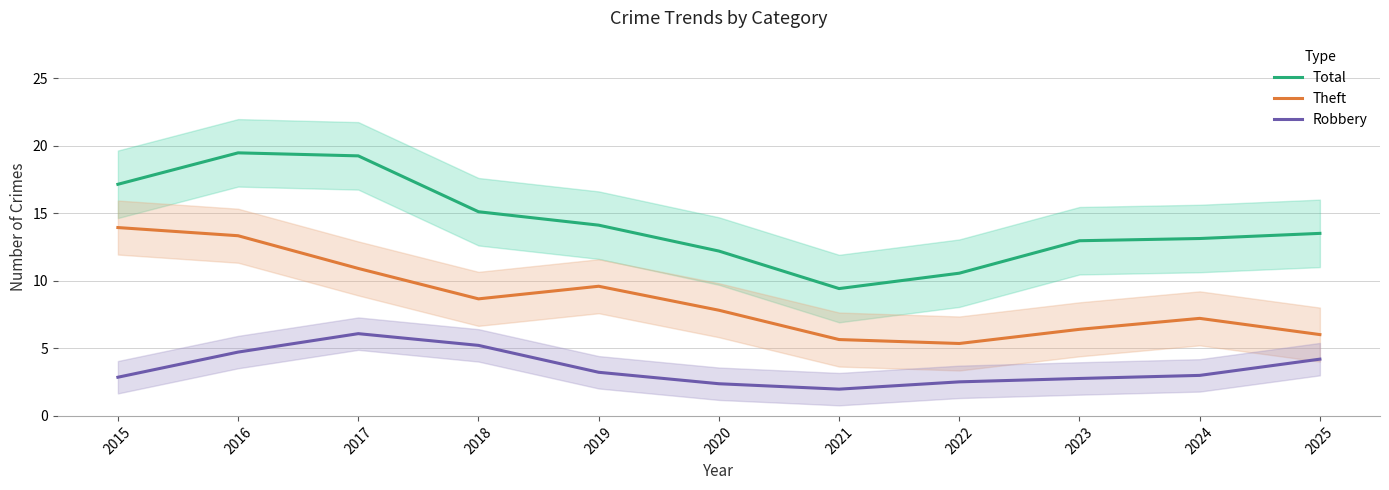

In Theft, how many points are higher than both neighbors (excluding endpoints)?

2